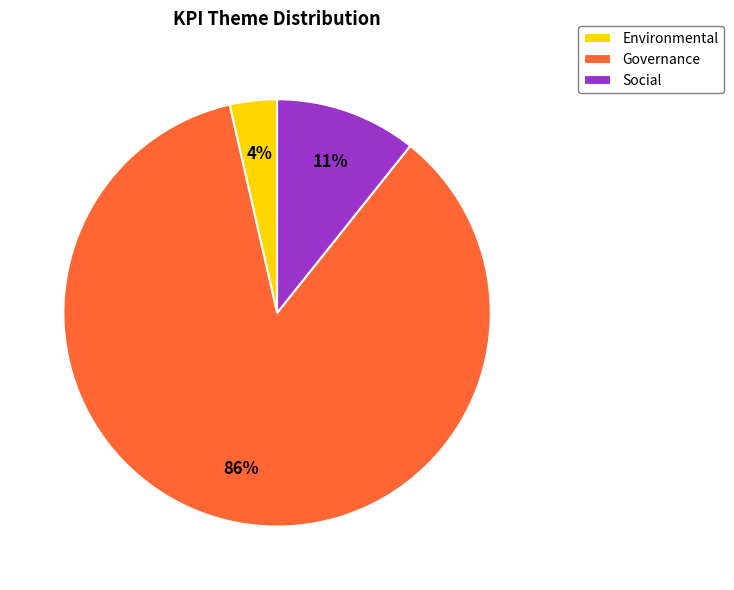

To the nearest percent, what percentage of the pie is Environmental?

4%